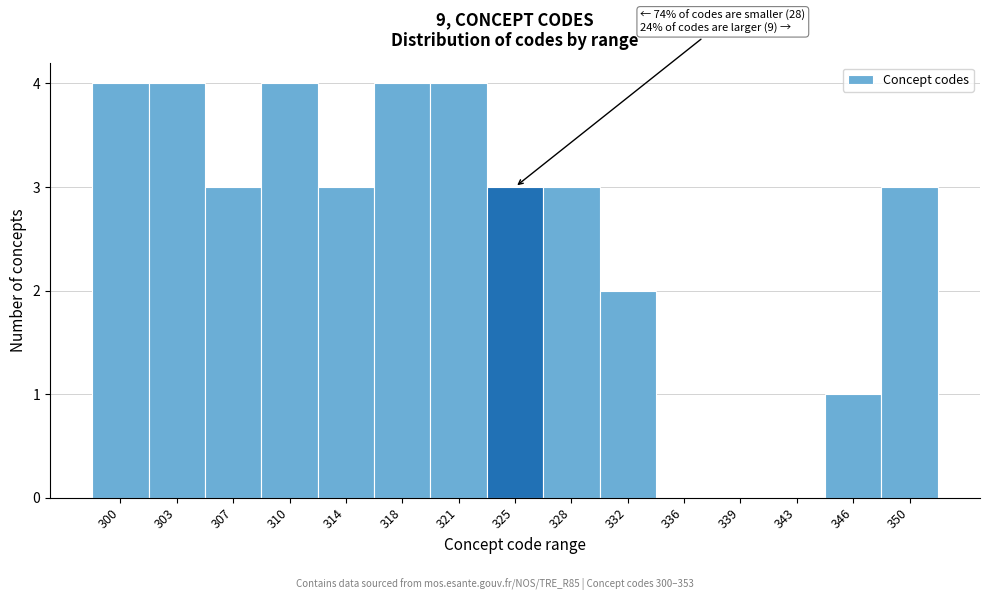

Reading left to right, what are all the values shown in this chart?

300=4	303=4	307=3	310=4	314=3	318=4	321=4	325=3	328=3	332=2	336=0	339=0	343=0	346=1	350=3